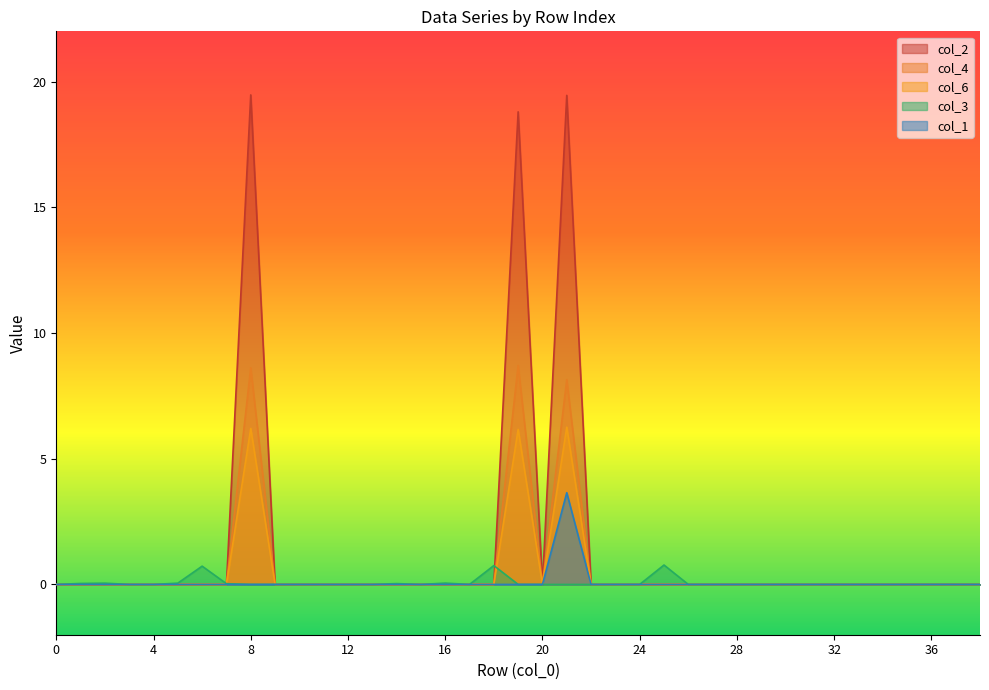

List the labels in order of col_1 value, smallest first.

0, 1, 2, 3, 4, 5, 6, 7, 8, 9, 10, 11, 12, 13, 14, 15, 16, 17, 18, 19, 20, 22, 23, 24, 25, 26, 27, 28, 29, 30, 31, 32, 33, 34, 35, 36, 37, 38, 21